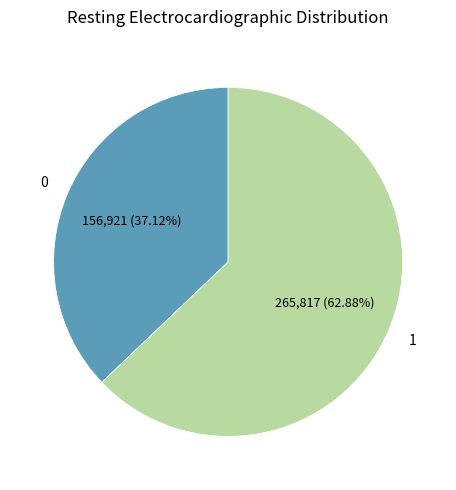

To the nearest percent, what is the average slice percentage?

50%